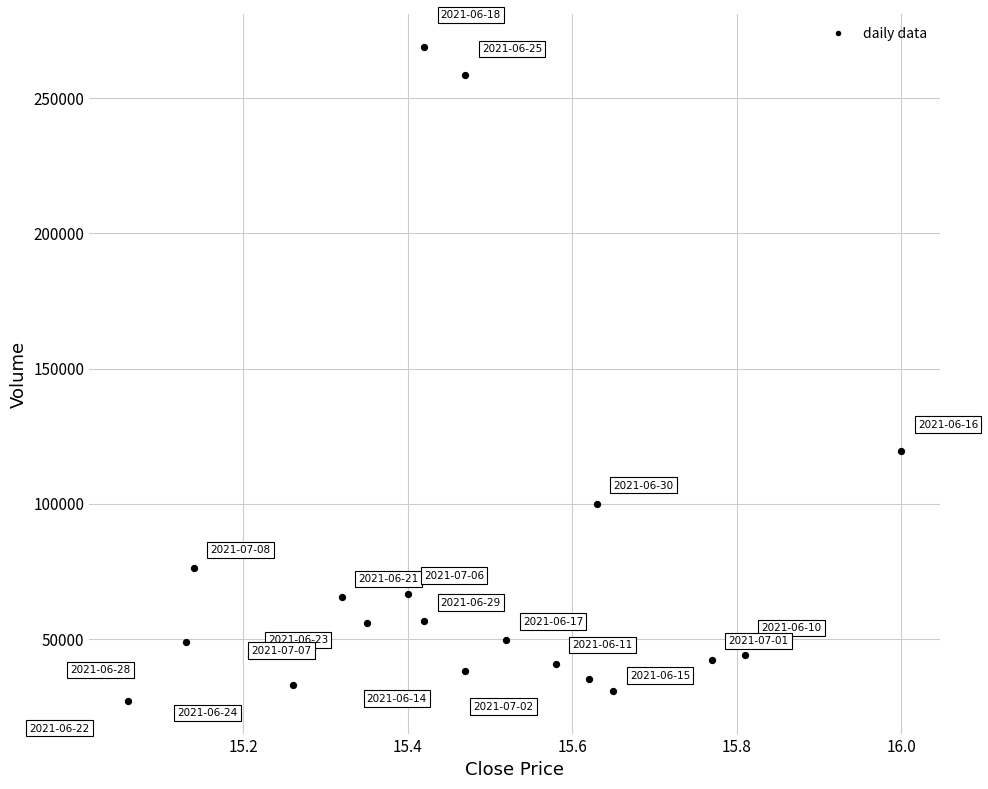

What is the range of Y values (max minus min)?

241974